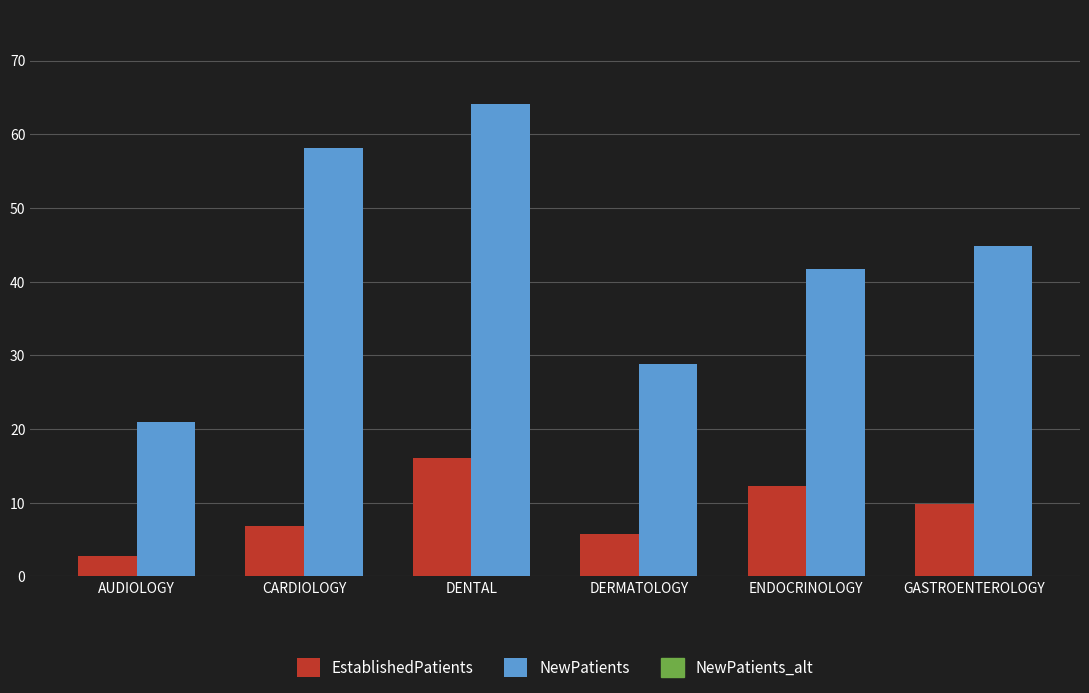

At which category is the sum across all series the highest?

DENTAL